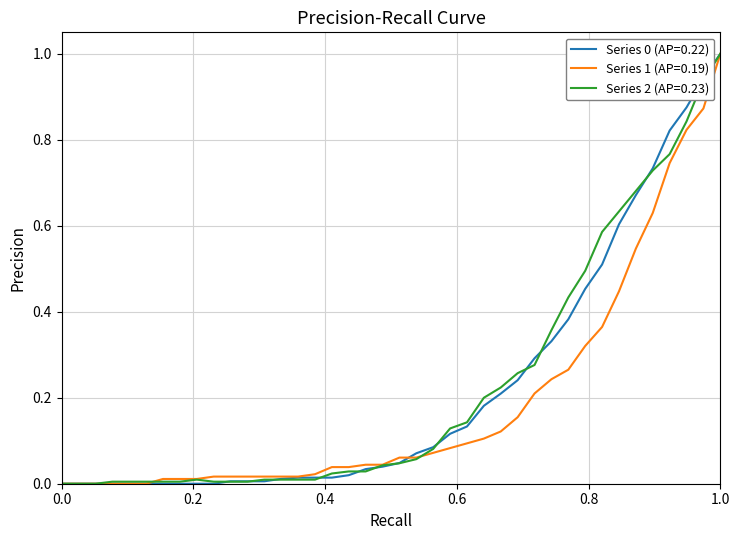

What is the maximum value shown in the chart?

1.0